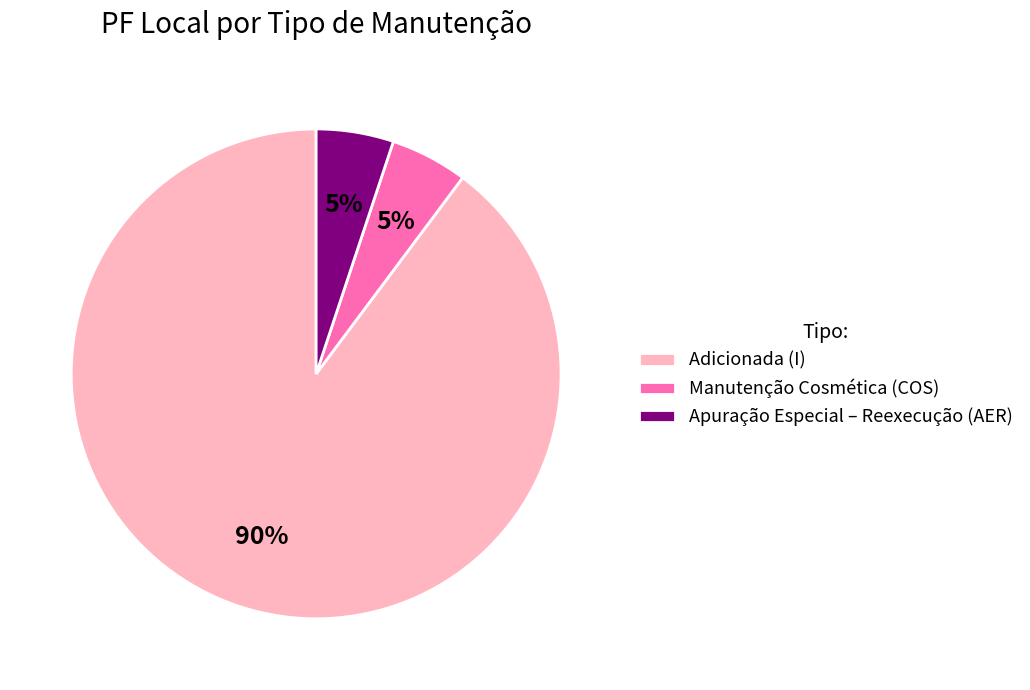

To the nearest percent, what is the combined percentage of Adicionada (I) and Apuração Especial – Reexecução (AER)?

95%